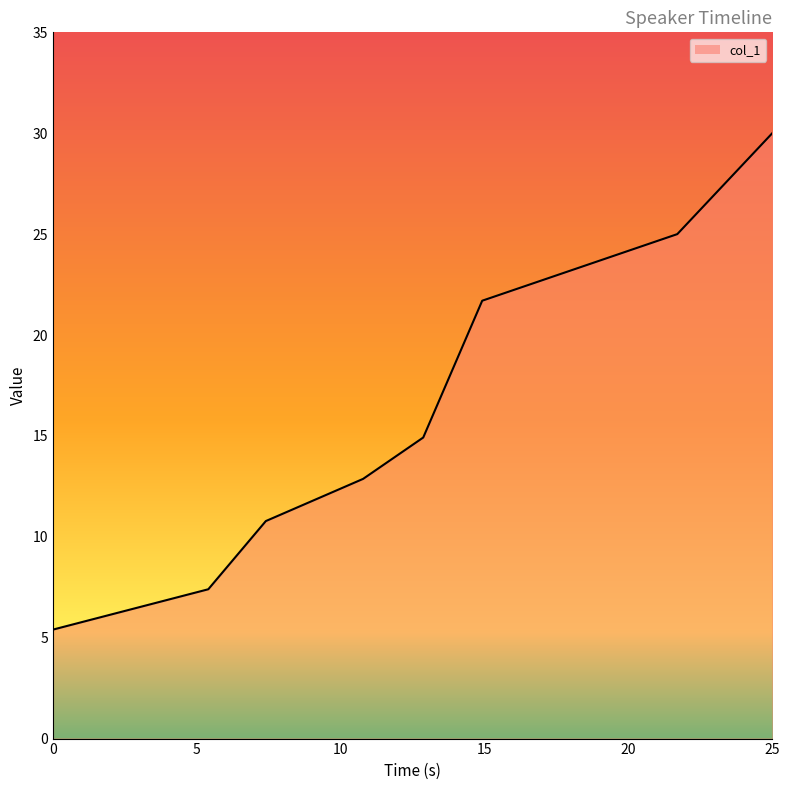

What is the smallest value displayed?

5.4